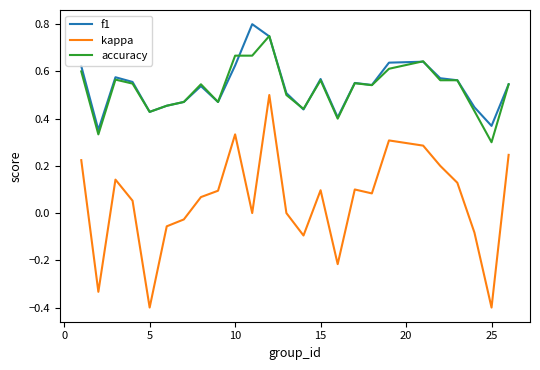

True or false: f1 and kappa cross at least once.

False